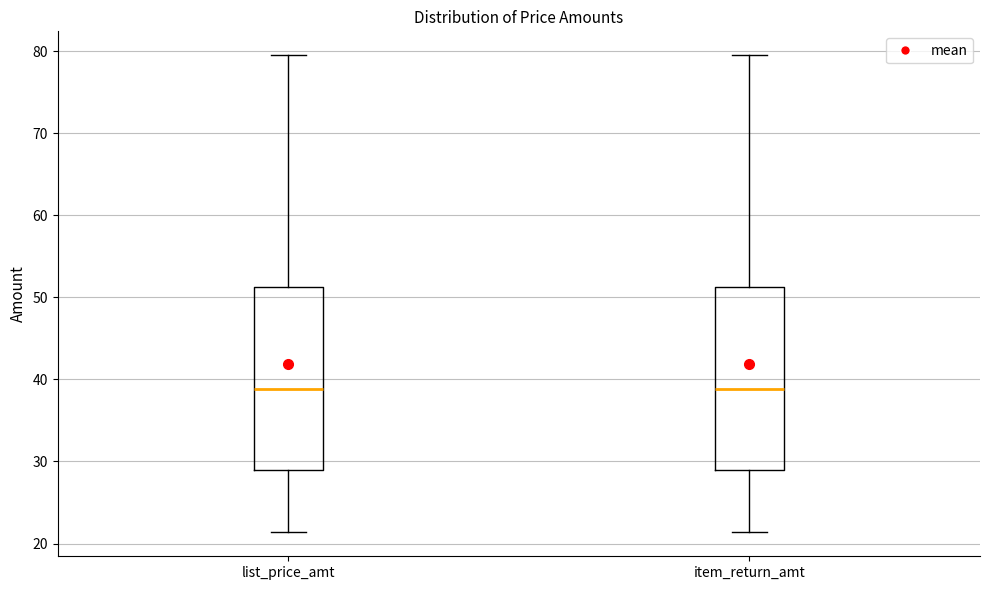

Where is the lower edge of the box for item_return_amt on the y-axis? The values are not printed on the chart, so give them approximately, as read against the axis.

29